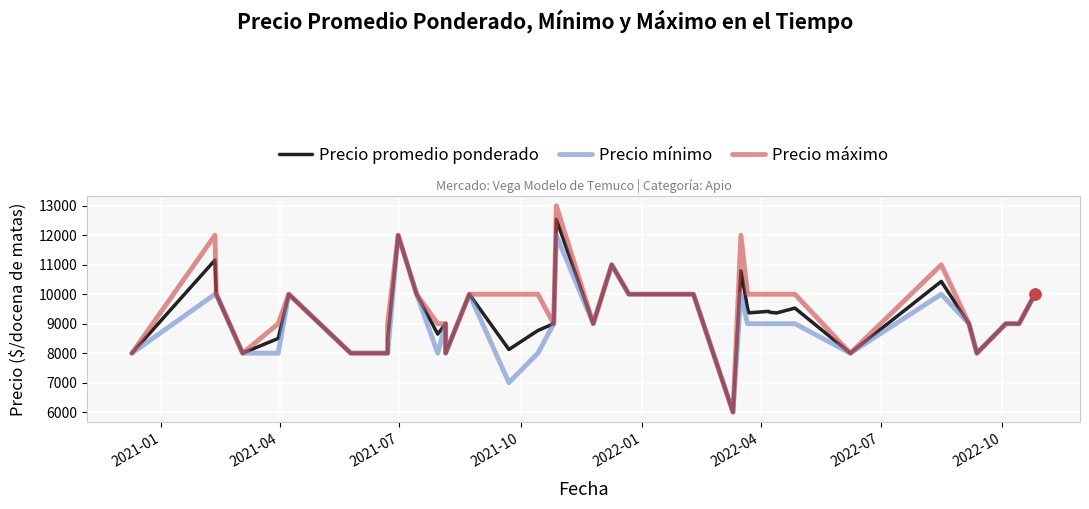

At how many categories does at least one series exceed 7916?

39